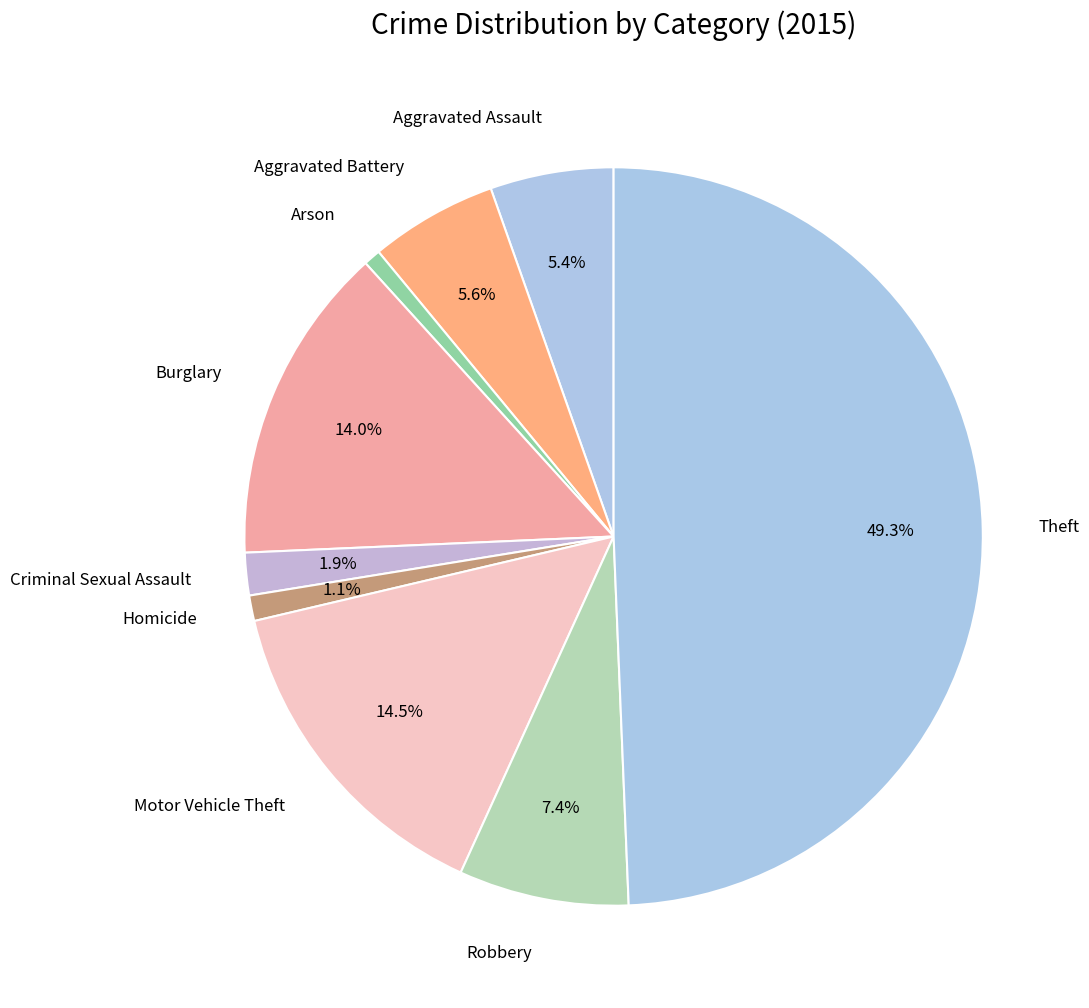

Which slice is the largest?

Theft